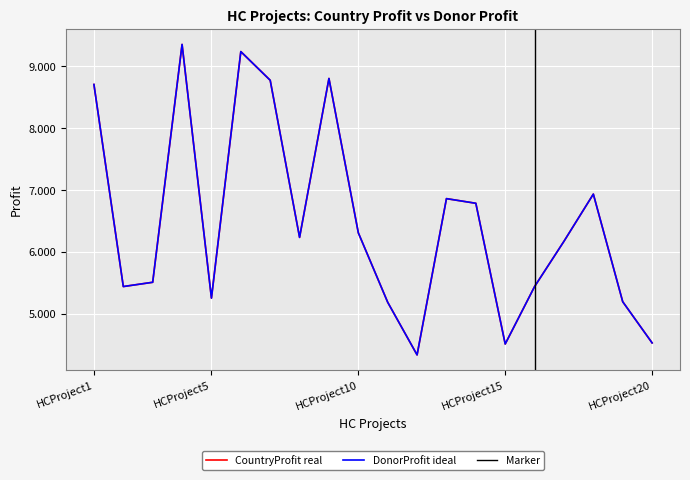

What is the smallest value displayed?

4339